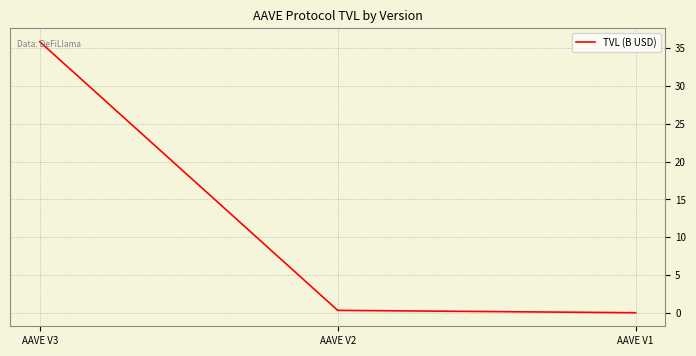

What is the change in value from AAVE V2 to AAVE V1?

-0.3